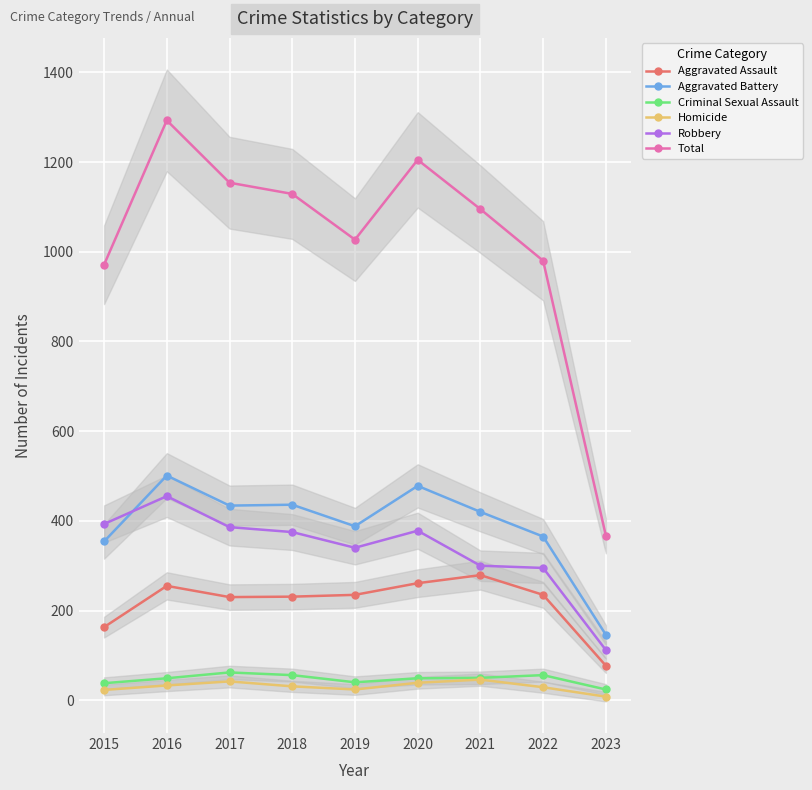

Which series changed the most between 2015 and 2017?

Total